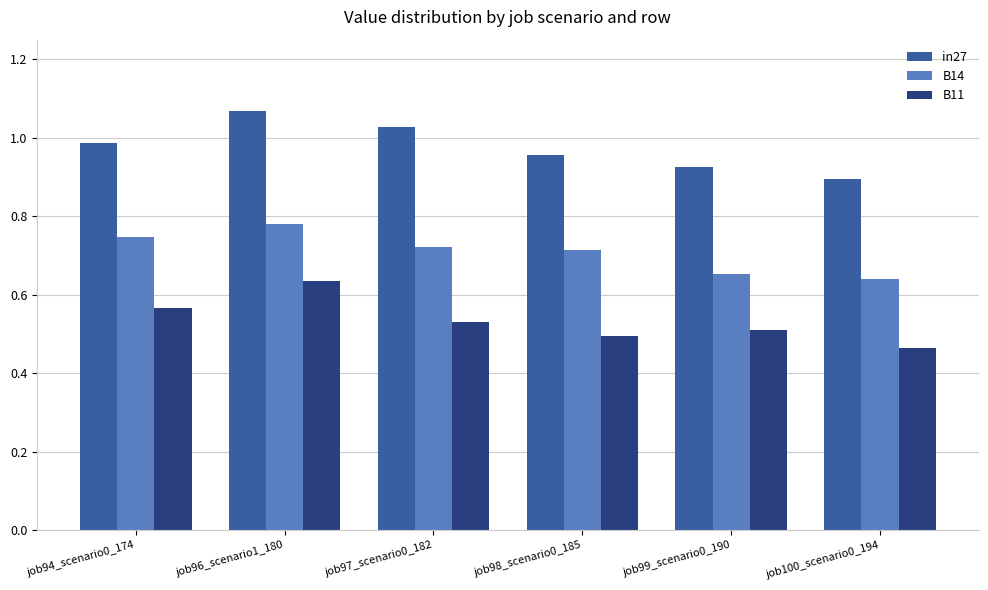

What is the sum of all B11 values?

3.2